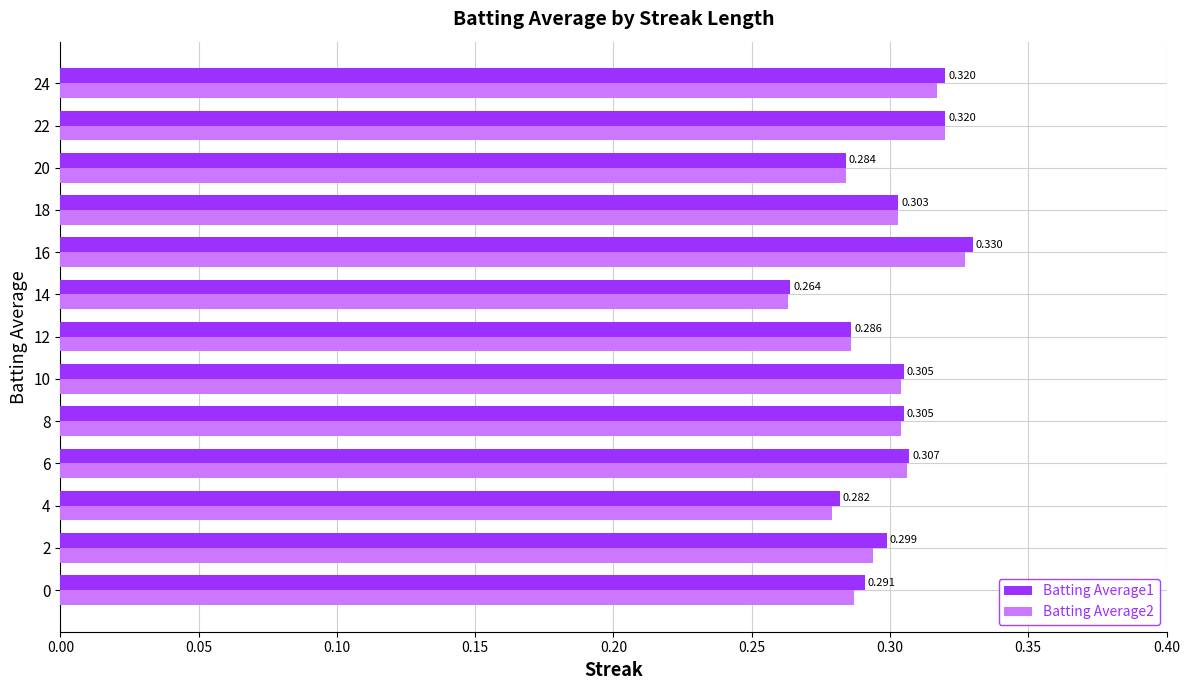

Is the value of Batting Average2 at 10 greater than the value of Batting Average1 at 10?

No